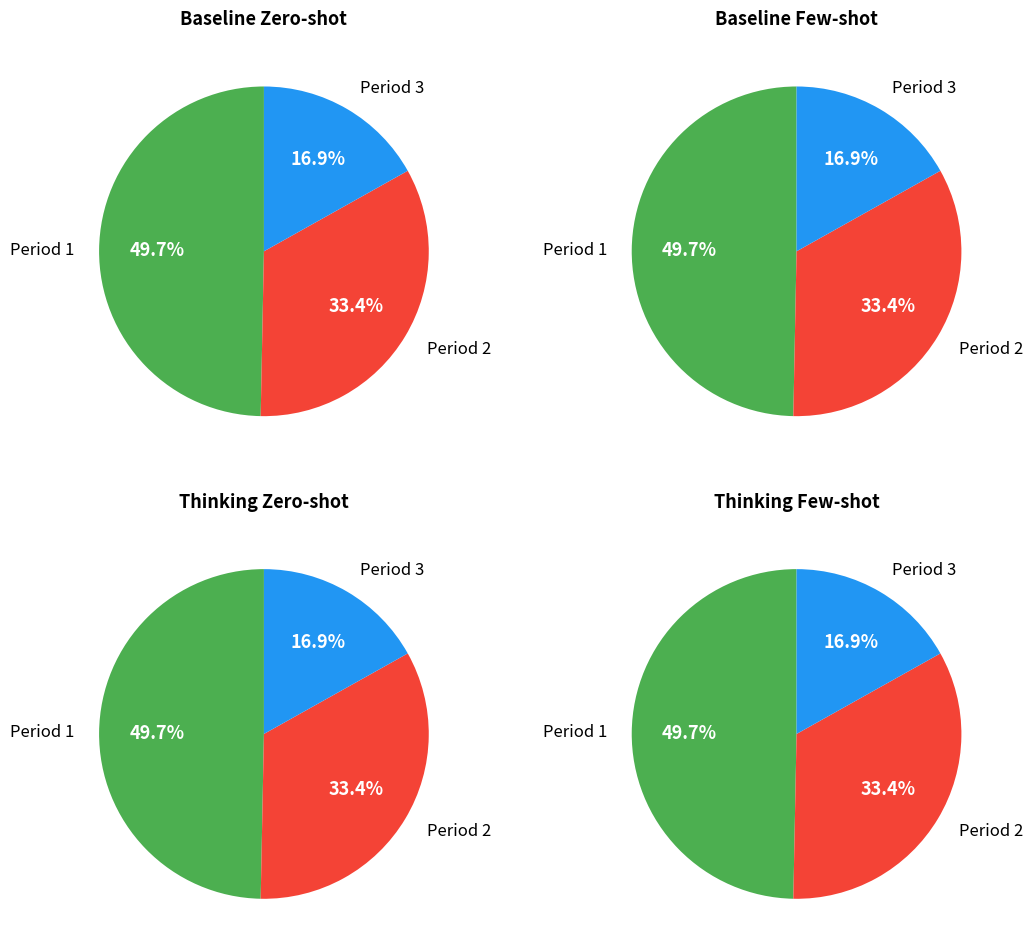

True or false: Period 1 accounts for 58% of the total.

False